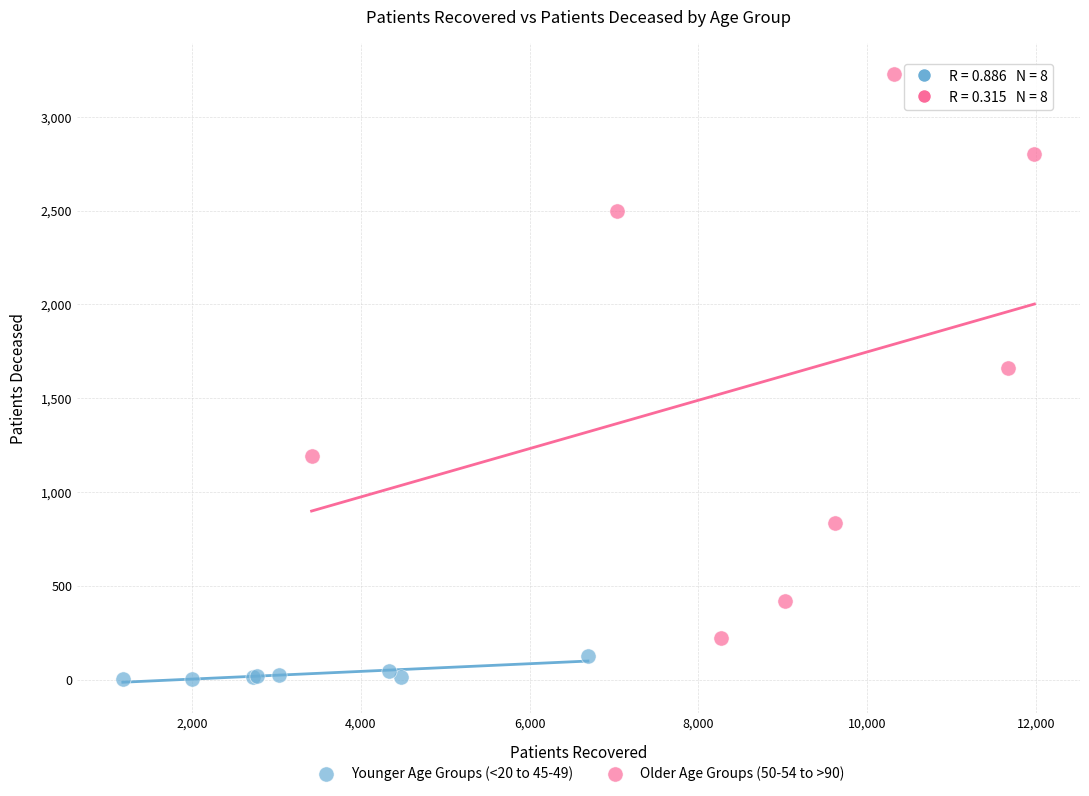

Which series has the largest Y range (max minus min)?

Older Age Groups (50-54 to >90)